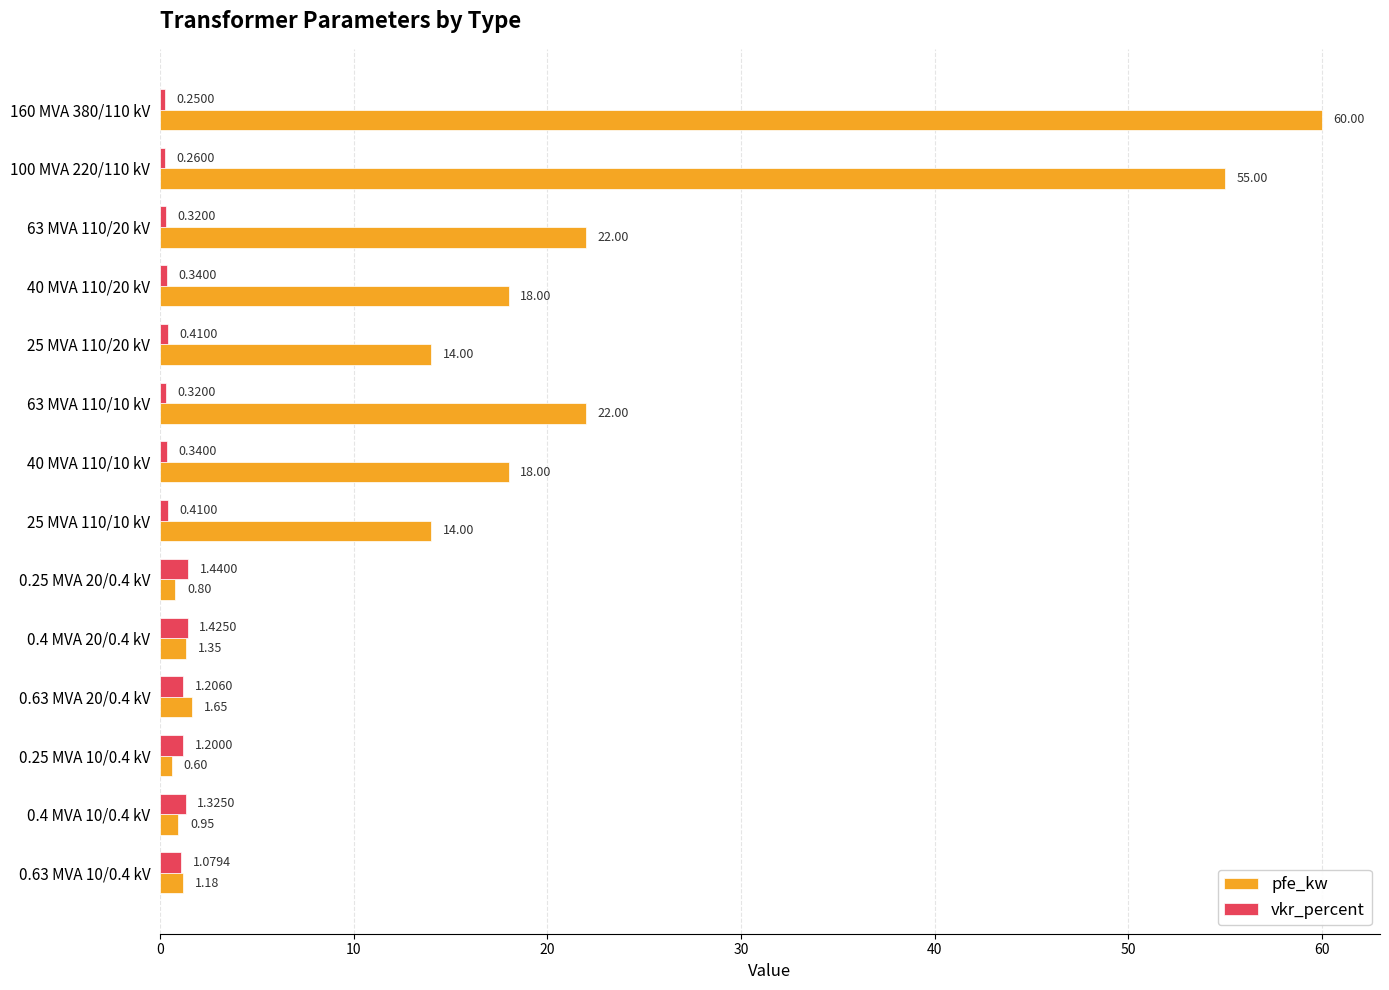

What is the difference between the maximum and minimum values in the pfe_kw series?

59.4